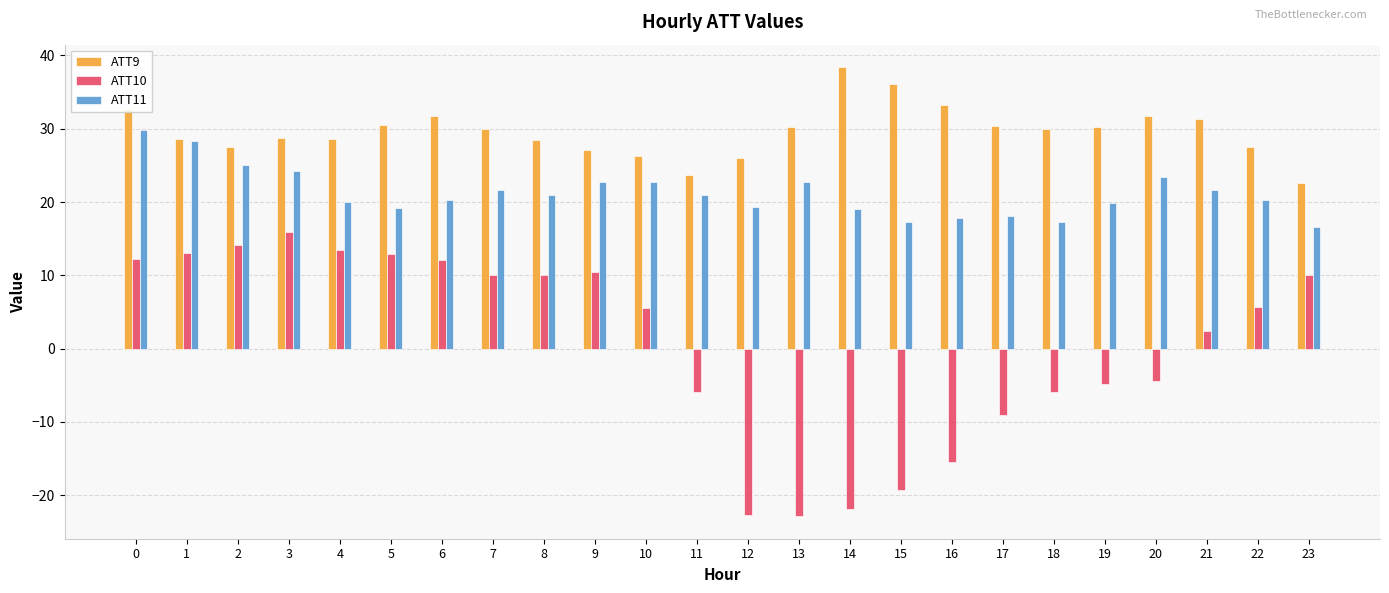

What is the minimum value for ATT11?

16.7